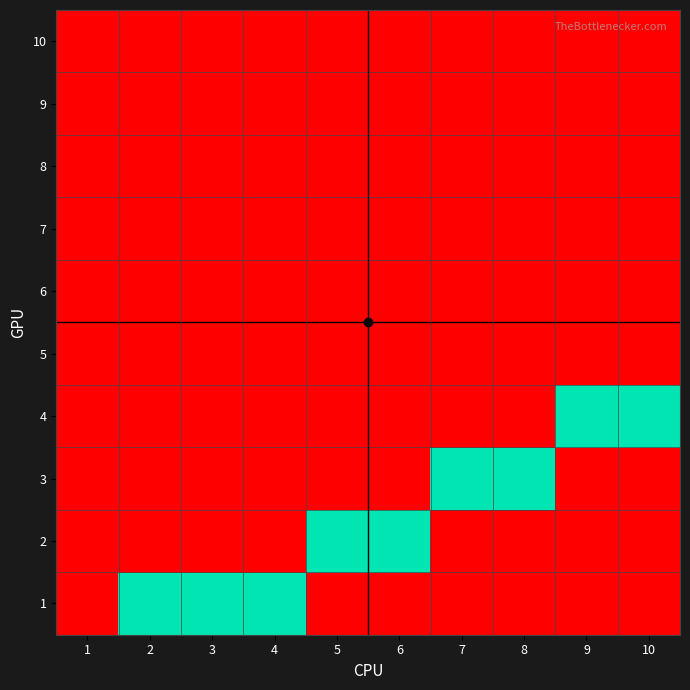

How many distinct data groups are displayed?

10